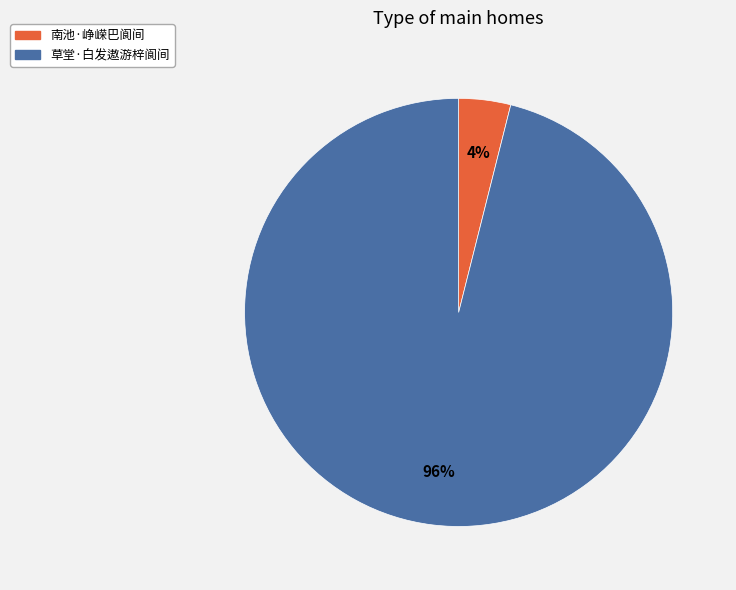

Is the sum of 草堂·白发遨游梓阆间 and 南池·峥嵘巴阆间 greater than half?

Yes